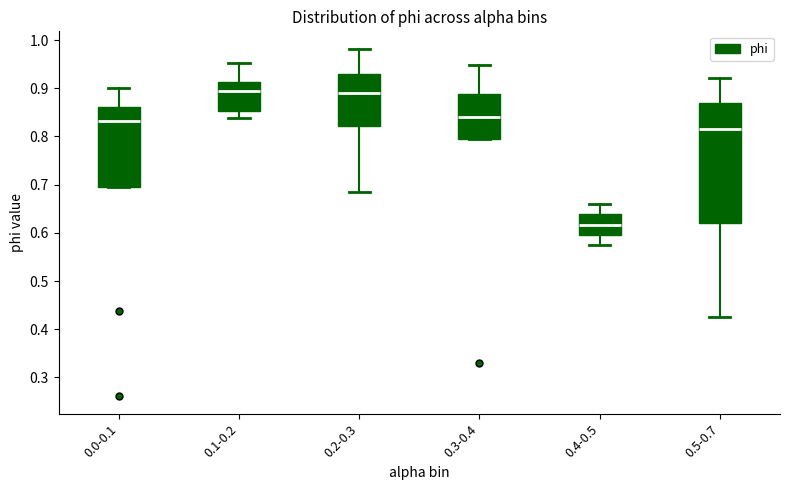

Reading left to right, transcribe this box plot: for each box, give where its median line is, the range the box spans, and where its two whiskers end, as read against the y-axis. The values are not printed on the chart, so give them approximately, as read against the axis.

0.0-0.1: median 0.83, box 0.70 to 0.86, whiskers 0.70 to 0.90
0.1-0.2: median 0.89, box 0.85 to 0.91, whiskers 0.84 to 0.95
0.2-0.3: median 0.89, box 0.82 to 0.93, whiskers 0.68 to 0.98
0.3-0.4: median 0.84, box 0.79 to 0.89, whiskers 0.79 to 0.95
0.4-0.5: median 0.62, box 0.60 to 0.64, whiskers 0.57 to 0.66
0.5-0.7: median 0.82, box 0.62 to 0.87, whiskers 0.43 to 0.92